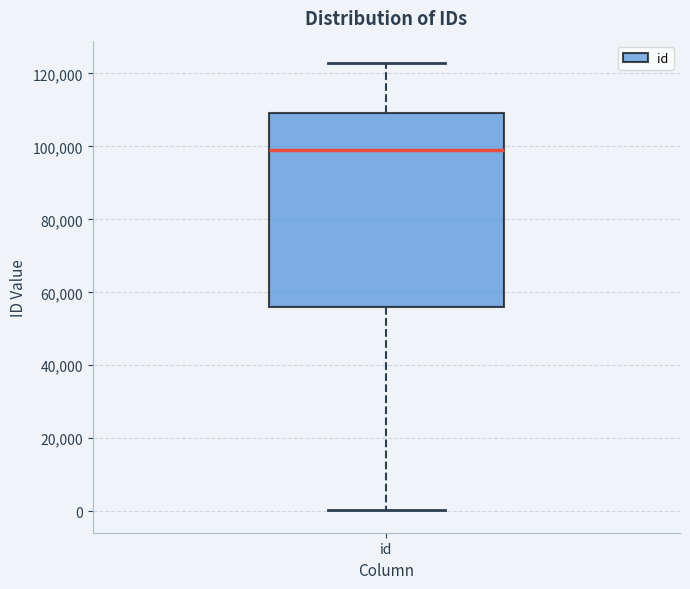

Where does the median line of the box for id sit on the y-axis? The values are not printed on the chart, so give them approximately, as read against the axis.

98000